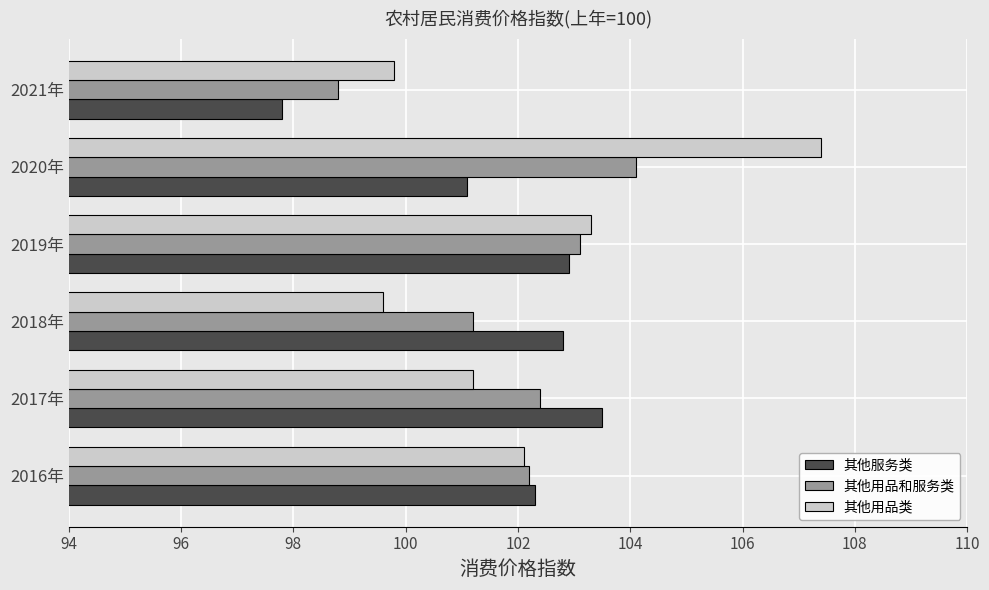

What is the approximate value of 其他用品类 at 2016年?

102.1